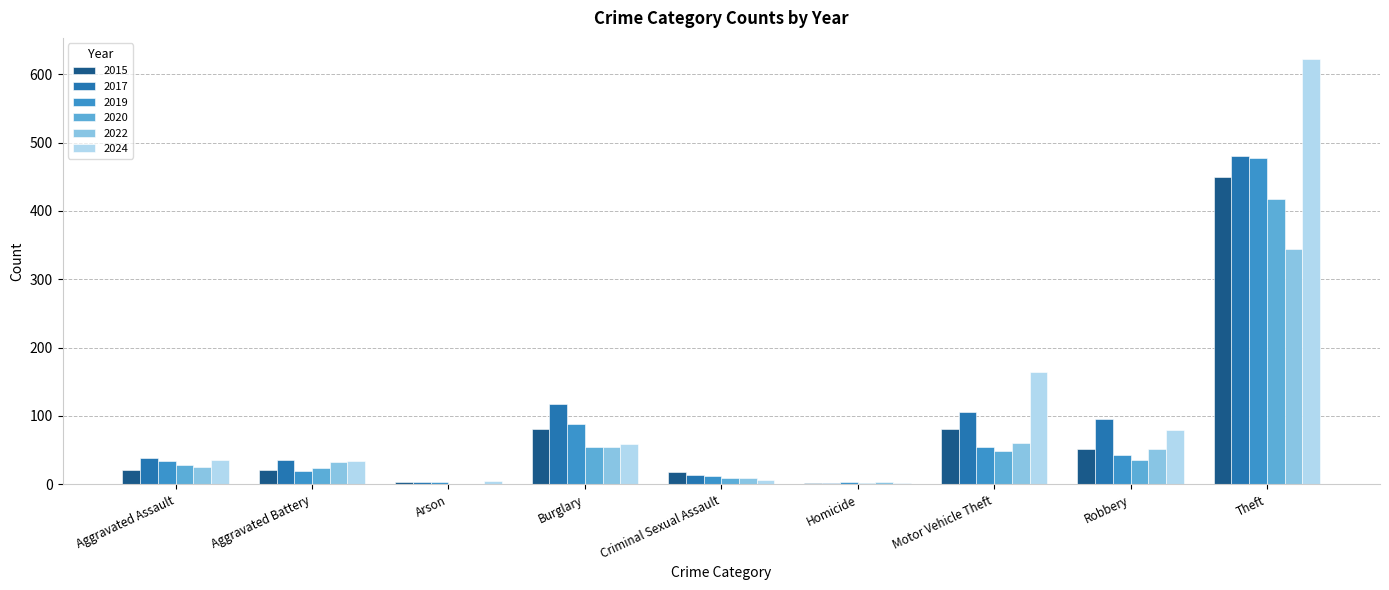

Is the value of 2022 at Robbery greater than the value of 2015 at Arson?

Yes